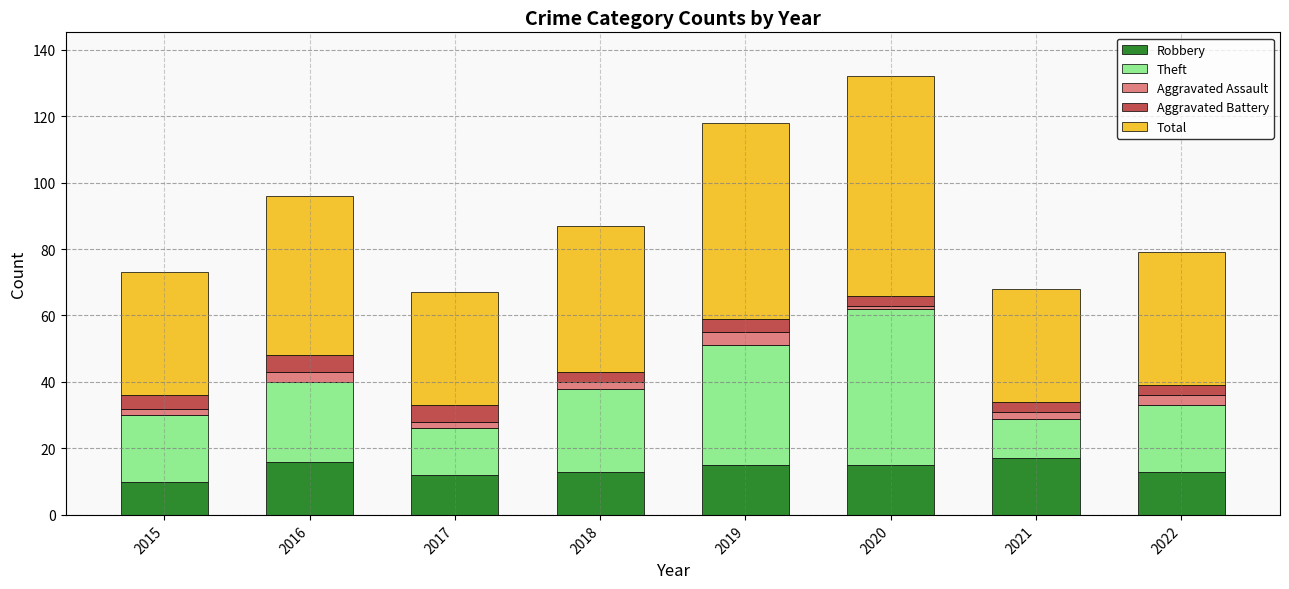

What is the total value across all series at 2019?

118